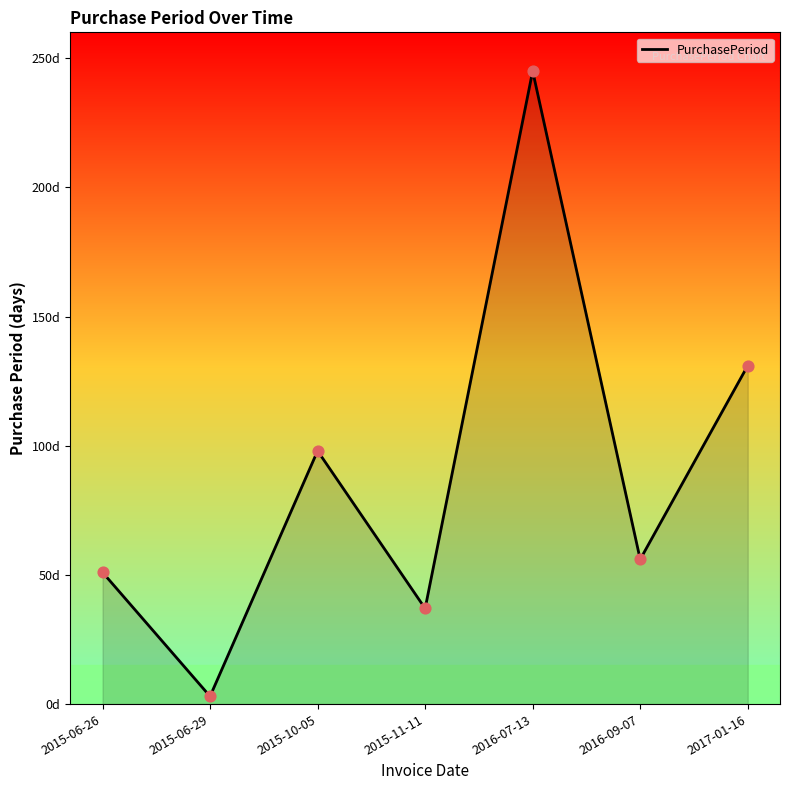

Which has a higher value, 2016-09-07 or 2015-06-29?

2016-09-07